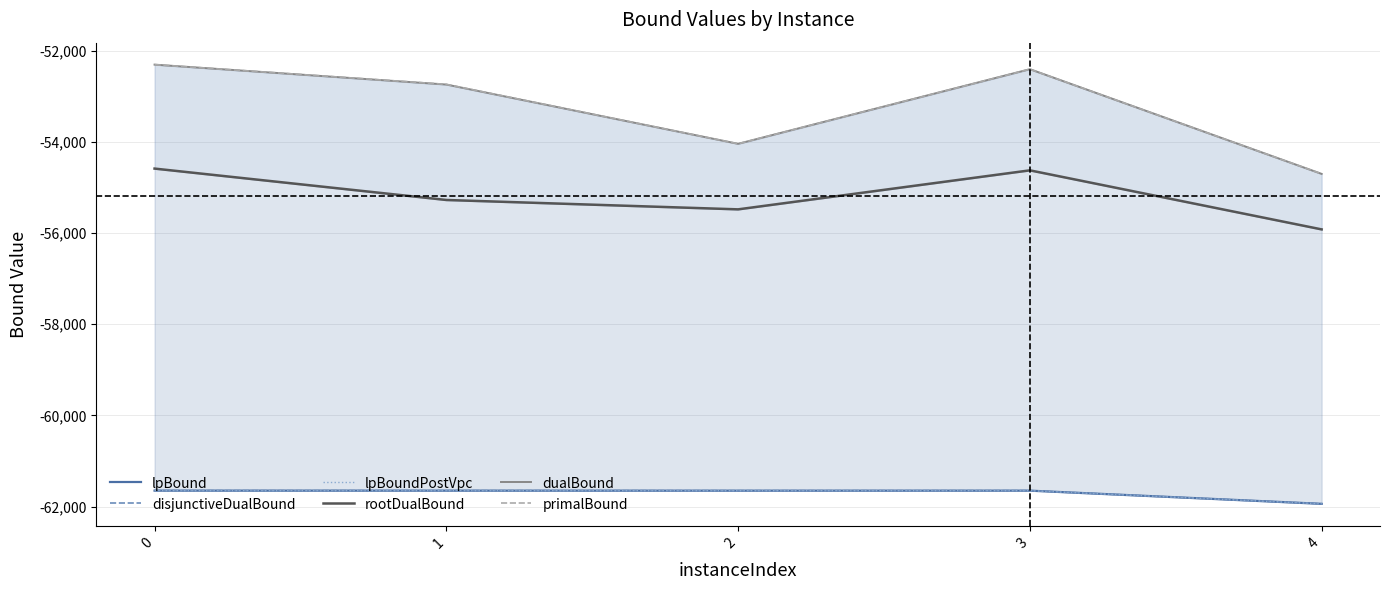

What is the difference between the highest and lowest values at 0?

9350.2